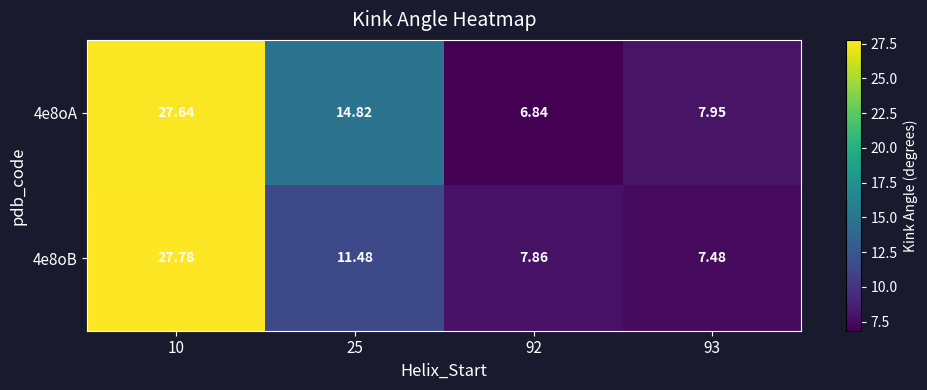

Is the value of 4e8oB at 10 greater than the value of 4e8oA at 25?

Yes